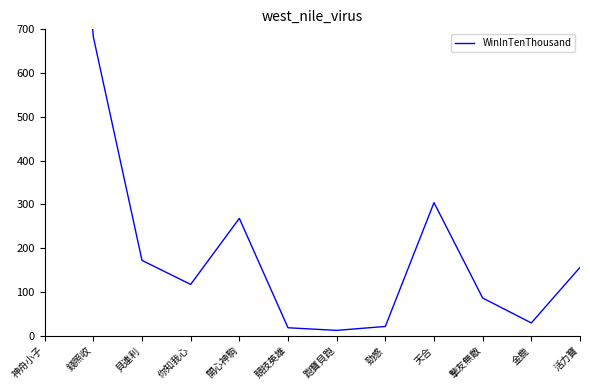

Count the number of values greater than 156.

5